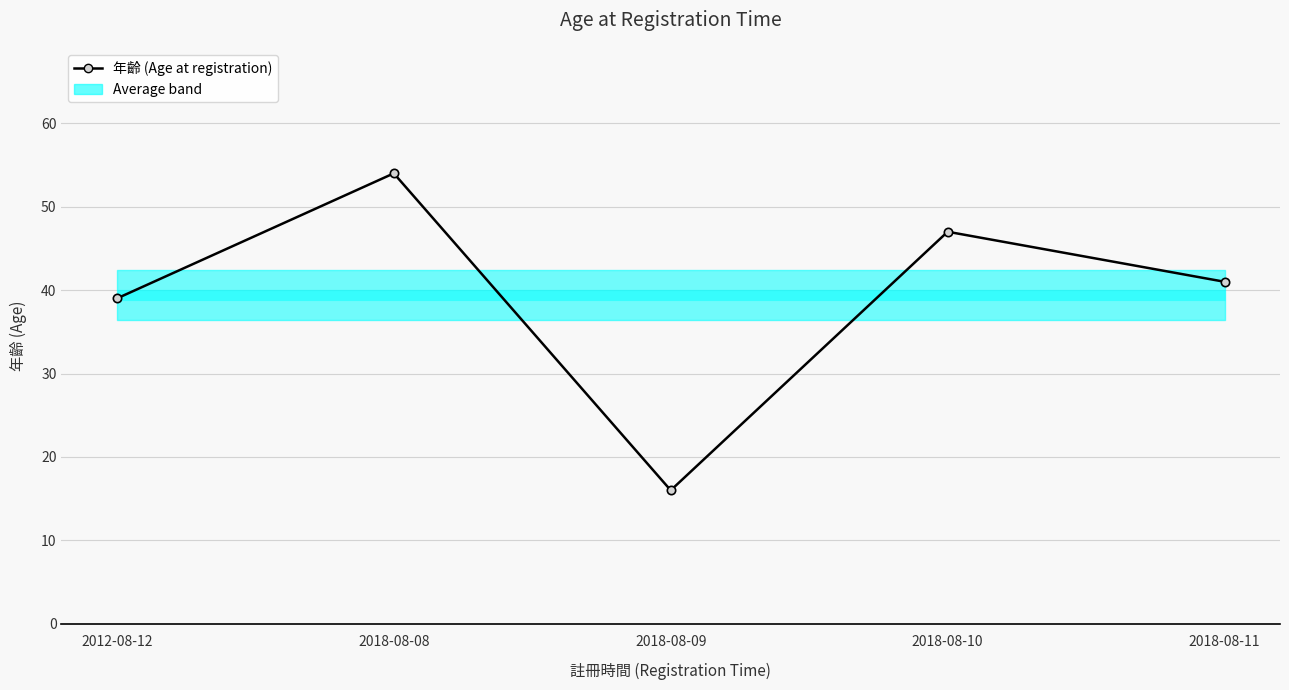

Is it true that the value at 2012-08-12 is 39?

True